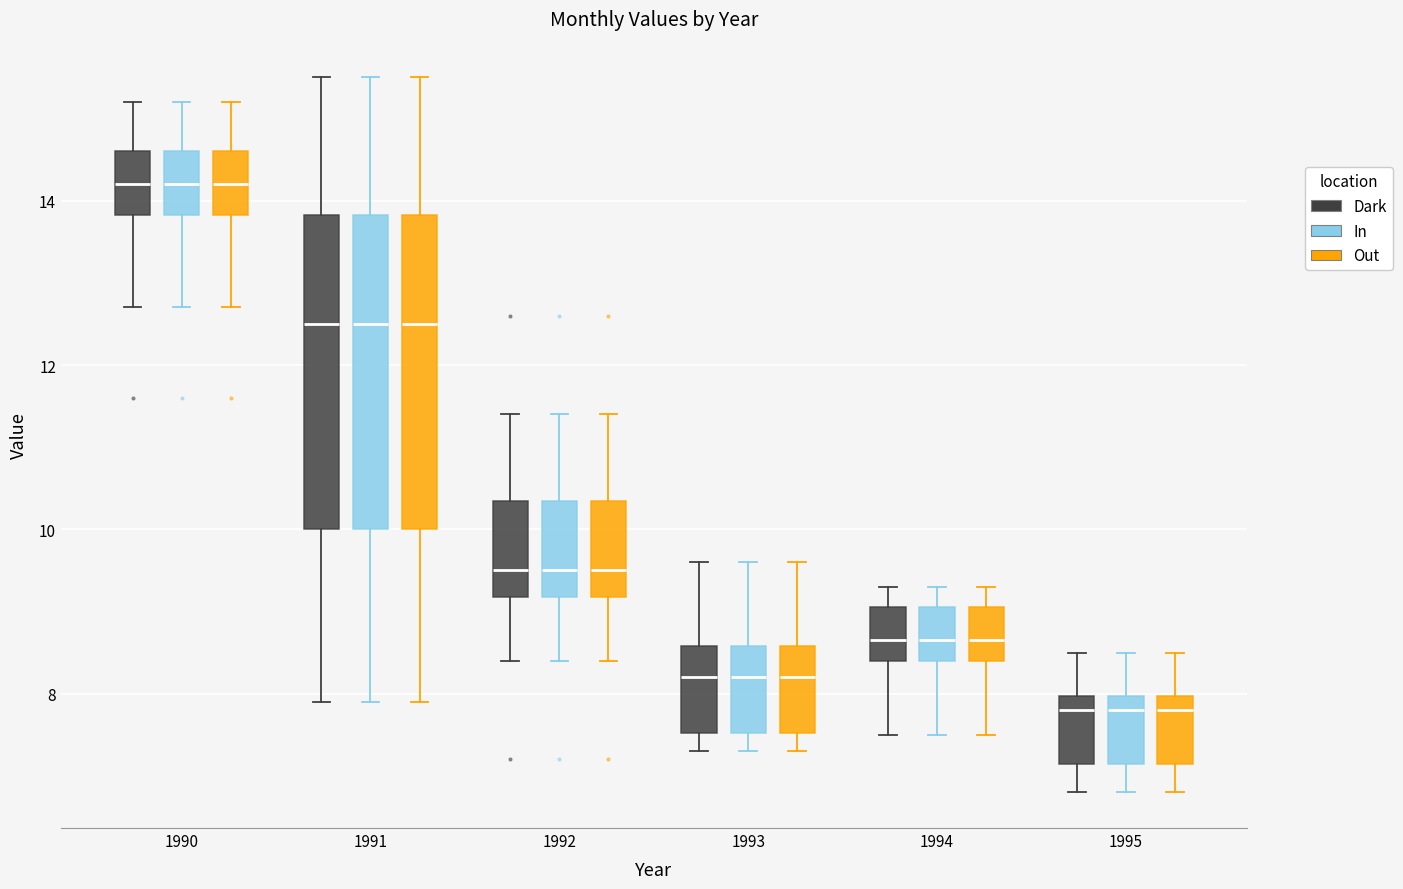

Reading left to right, transcribe this box plot: for each box, give where its median line is, the range the box spans, and where its two whiskers end, as read against the y-axis. The values are not printed on the chart, so give them approximately, as read against the axis.

1990 (Dark): median 14.2, box 13.8 to 14.6, whiskers 12.8 to 15.2
1990 (In): median 14.2, box 13.8 to 14.6, whiskers 12.8 to 15.2
1990 (Out): median 14.2, box 13.8 to 14.6, whiskers 12.8 to 15.2
1991 (Dark): median 12.6, box 10.0 to 13.8, whiskers 8.0 to 15.6
1991 (In): median 12.6, box 10.0 to 13.8, whiskers 8.0 to 15.6
1991 (Out): median 12.6, box 10.0 to 13.8, whiskers 8.0 to 15.6
1992 (Dark): median 9.6, box 9.2 to 10.4, whiskers 8.4 to 11.4
1992 (In): median 9.6, box 9.2 to 10.4, whiskers 8.4 to 11.4
1992 (Out): median 9.6, box 9.2 to 10.4, whiskers 8.4 to 11.4
1993 (Dark): median 8.2, box 7.6 to 8.6, whiskers 7.4 to 9.6
1993 (In): median 8.2, box 7.6 to 8.6, whiskers 7.4 to 9.6
1993 (Out): median 8.2, box 7.6 to 8.6, whiskers 7.4 to 9.6
1994 (Dark): median 8.6, box 8.4 to 9.0, whiskers 7.6 to 9.4
1994 (In): median 8.6, box 8.4 to 9.0, whiskers 7.6 to 9.4
1994 (Out): median 8.6, box 8.4 to 9.0, whiskers 7.6 to 9.4
1995 (Dark): median 7.8, box 7.2 to 8.0, whiskers 6.8 to 8.6
1995 (In): median 7.8, box 7.2 to 8.0, whiskers 6.8 to 8.6
1995 (Out): median 7.8, box 7.2 to 8.0, whiskers 6.8 to 8.6